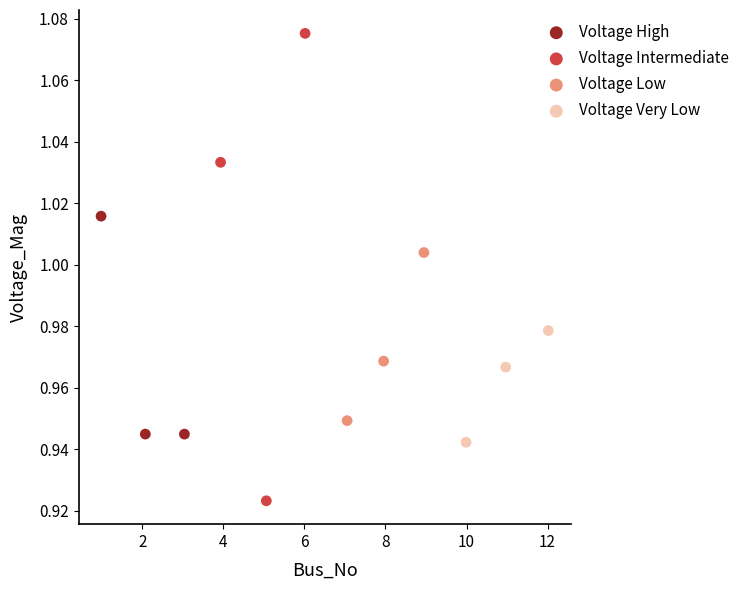

Which series reaches the maximum Y coordinate?

Voltage Intermediate